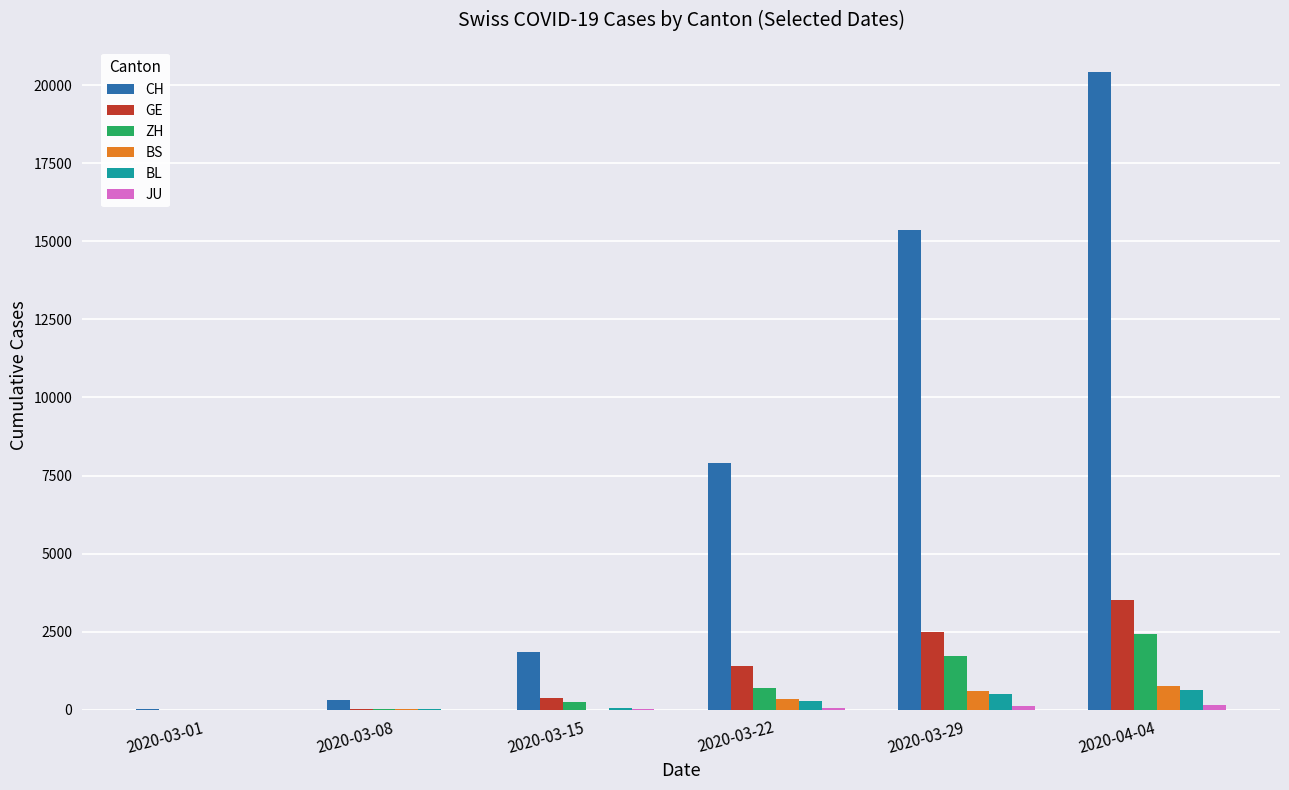

The ZH series shows 41 at 2020-03-08. True or false?

True